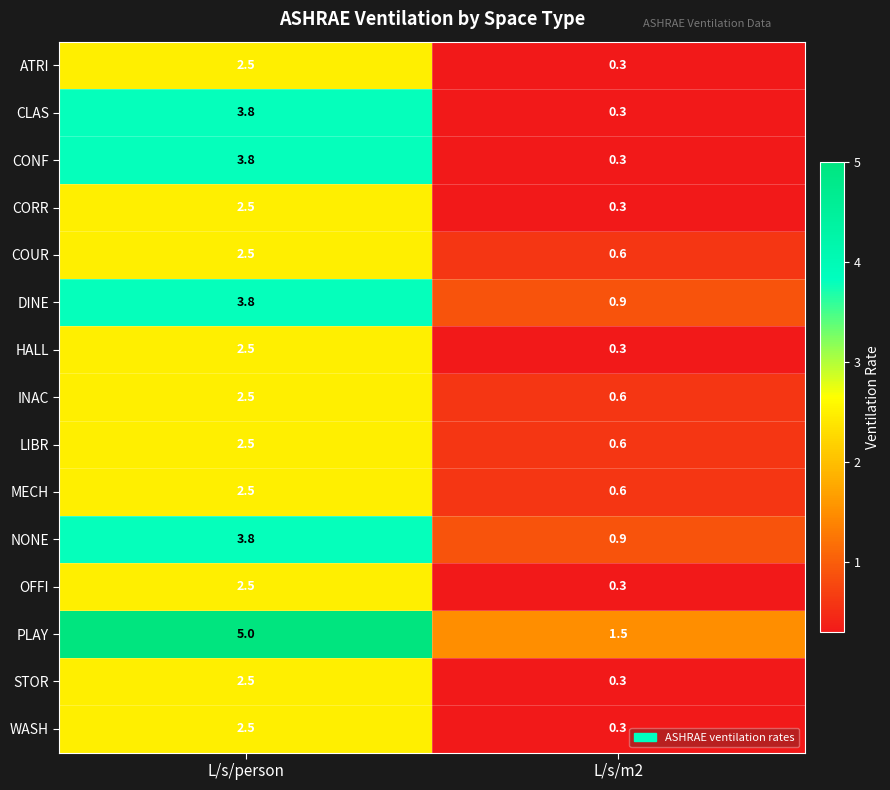

What value does the CONF series have at L/s/m2?

0.3